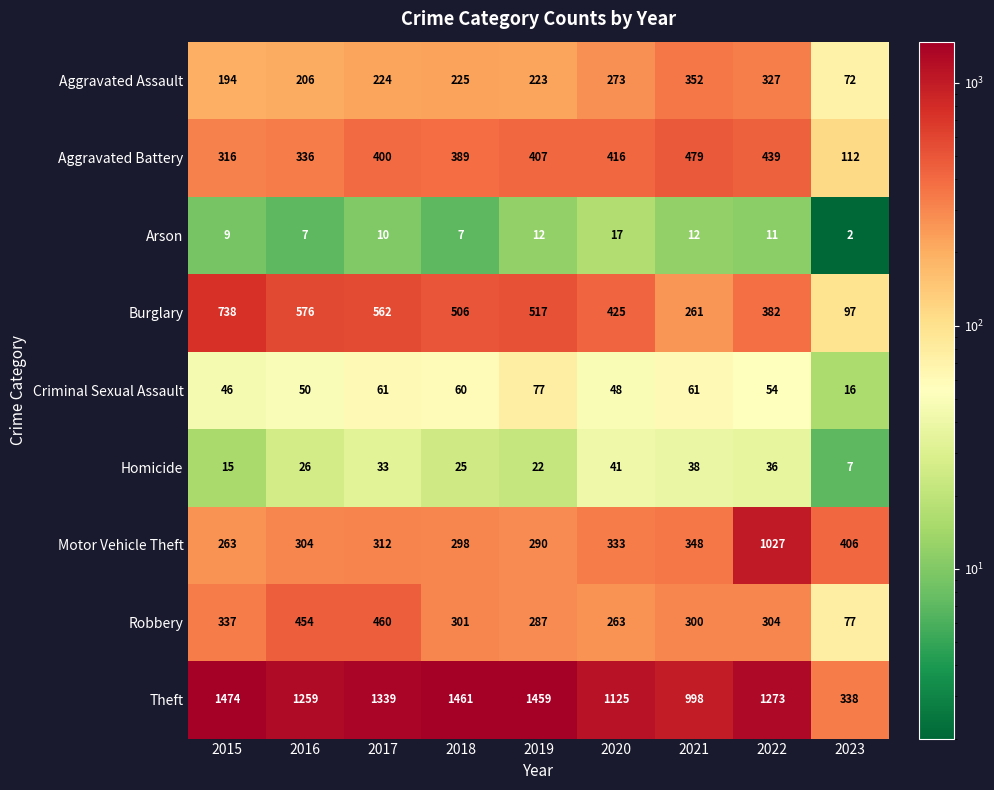

True or false: Homicide has a value of 15 at 2015.

True